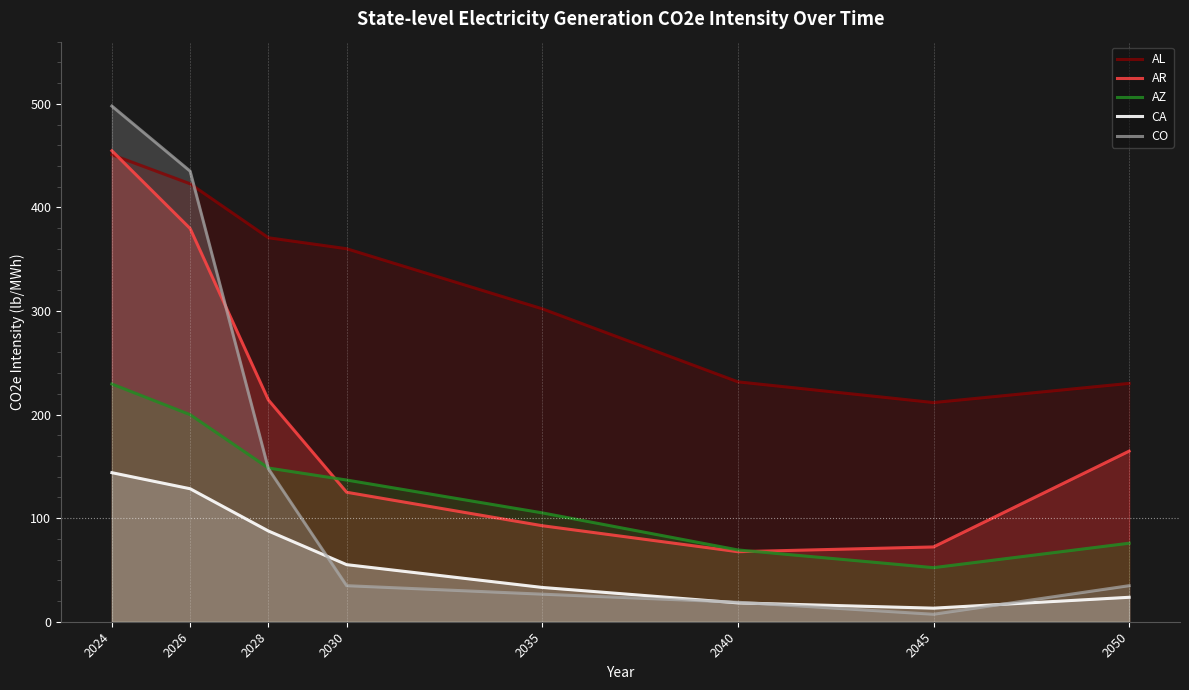

Rank the series by their maximum value, from lowest to highest.

CA, AZ, AL, AR, CO